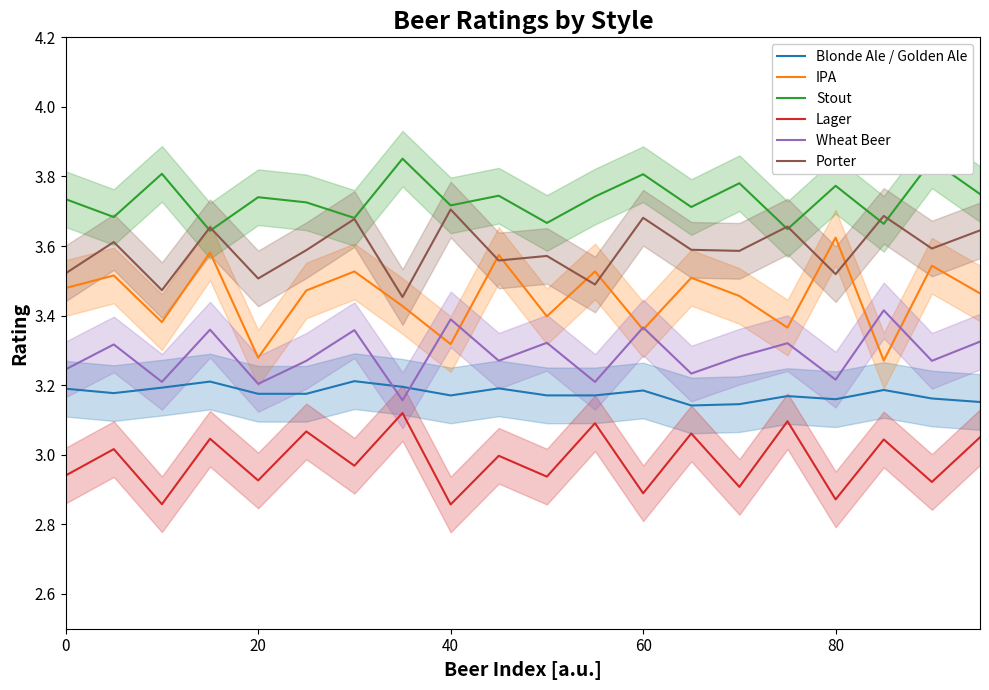

True or false: Wheat Beer and Lager cross at least once.

False